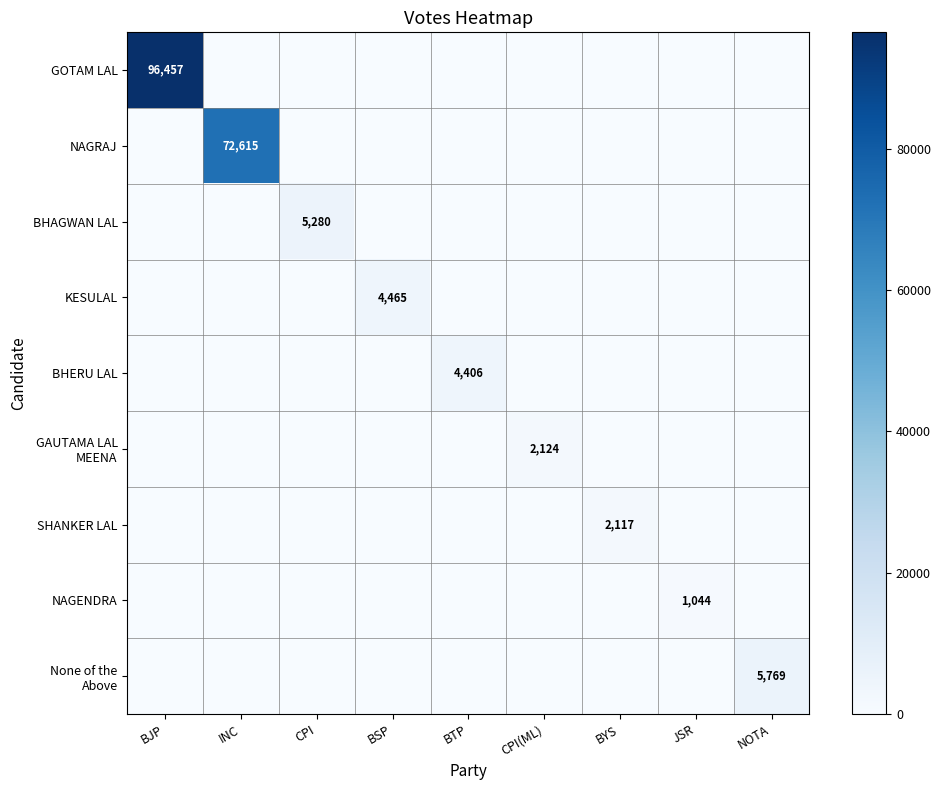

The KESULAL series shows 4465 at BSP. True or false?

True